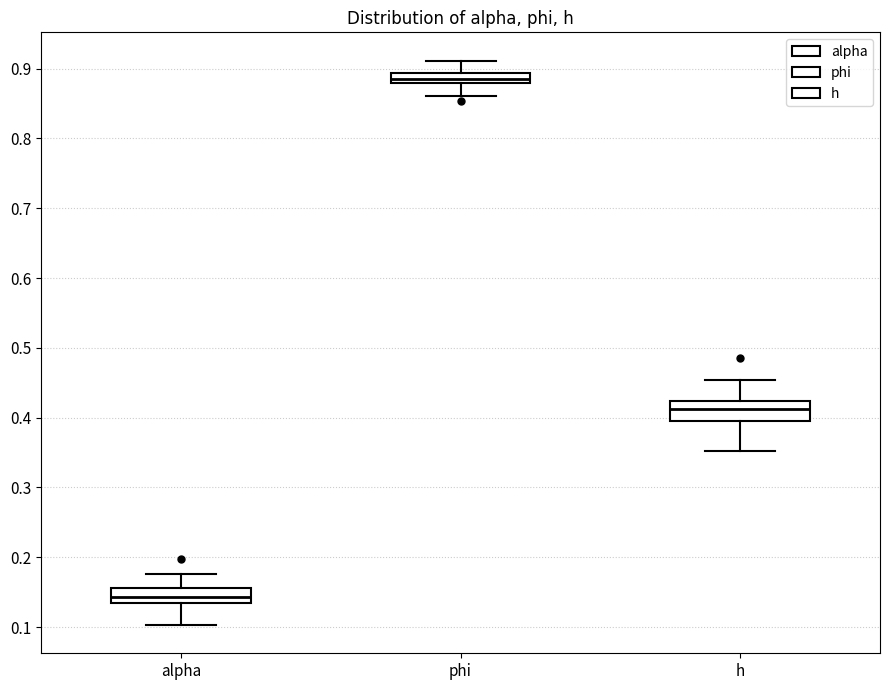

Where does the lower whisker of the box for phi end on the y-axis? The values are not printed on the chart, so give them approximately, as read against the axis.

0.86